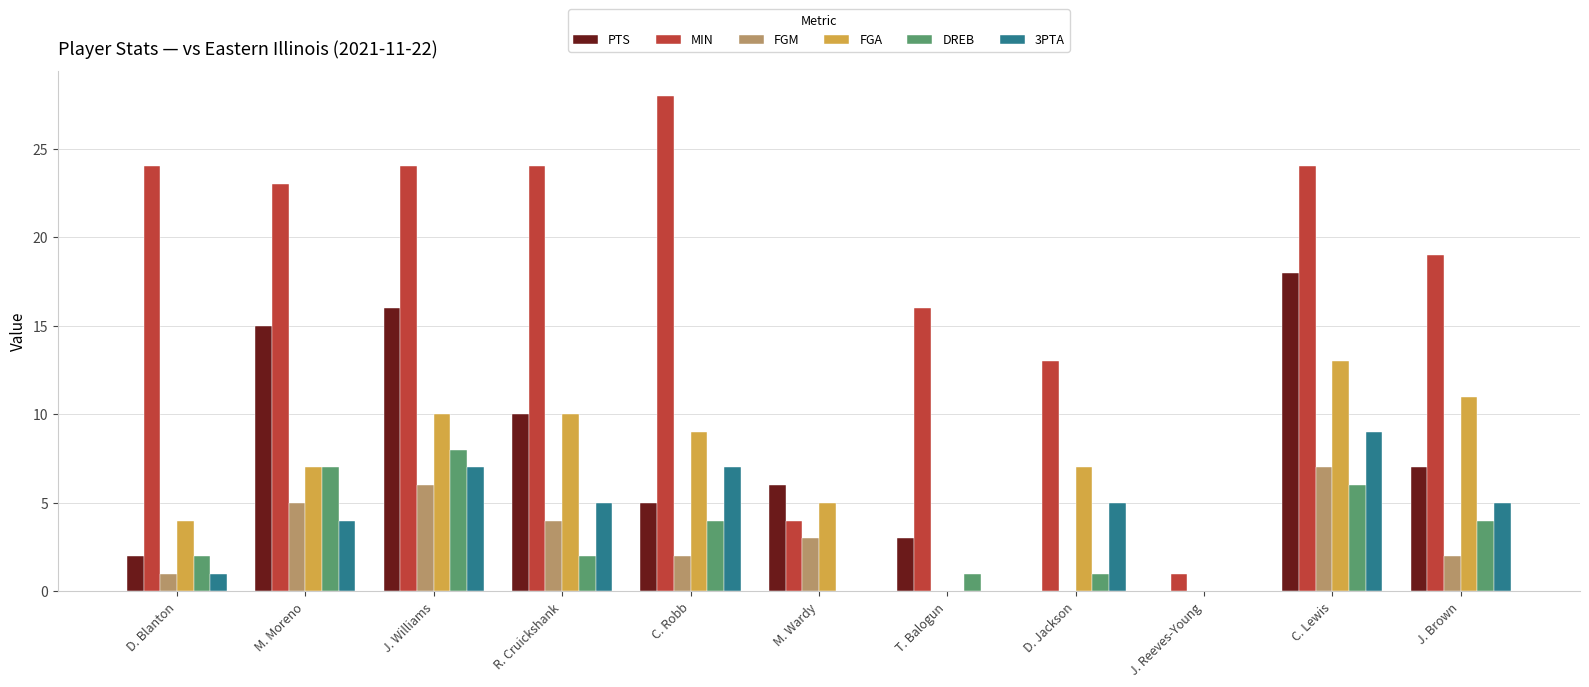

Does the chart contain stacked bars?

No